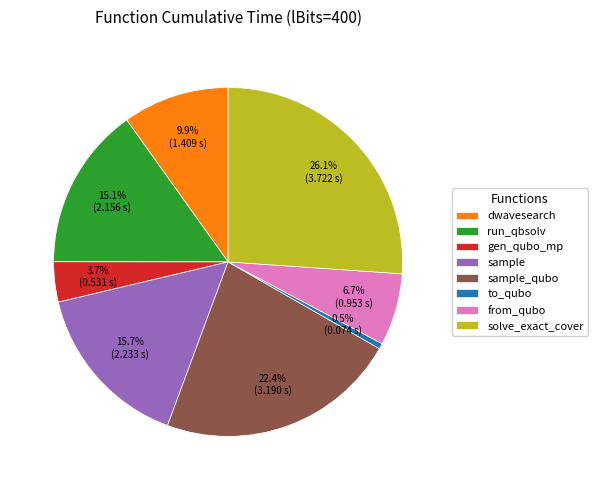

Which category has the biggest portion of the pie?

solve_exact_cover